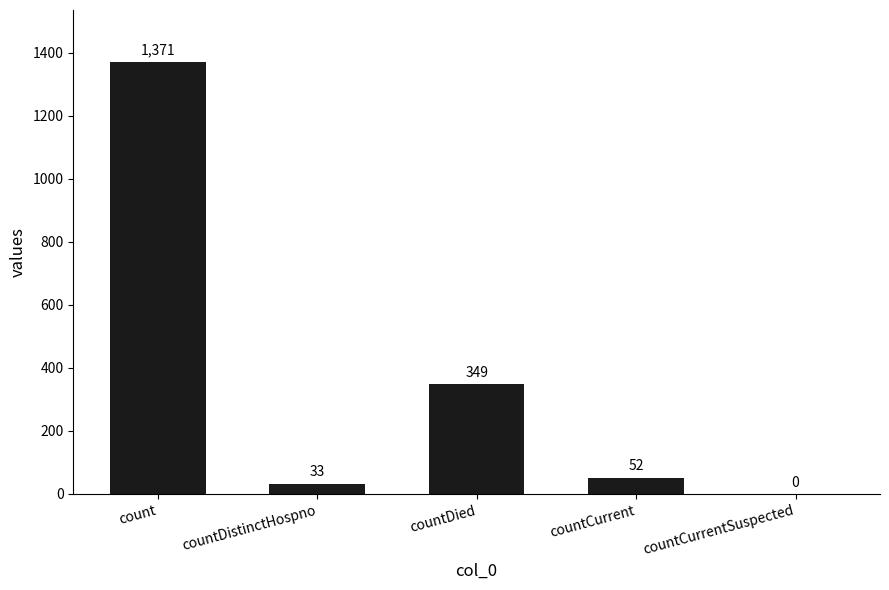

True or false: the data shows 349 at countDied.

True